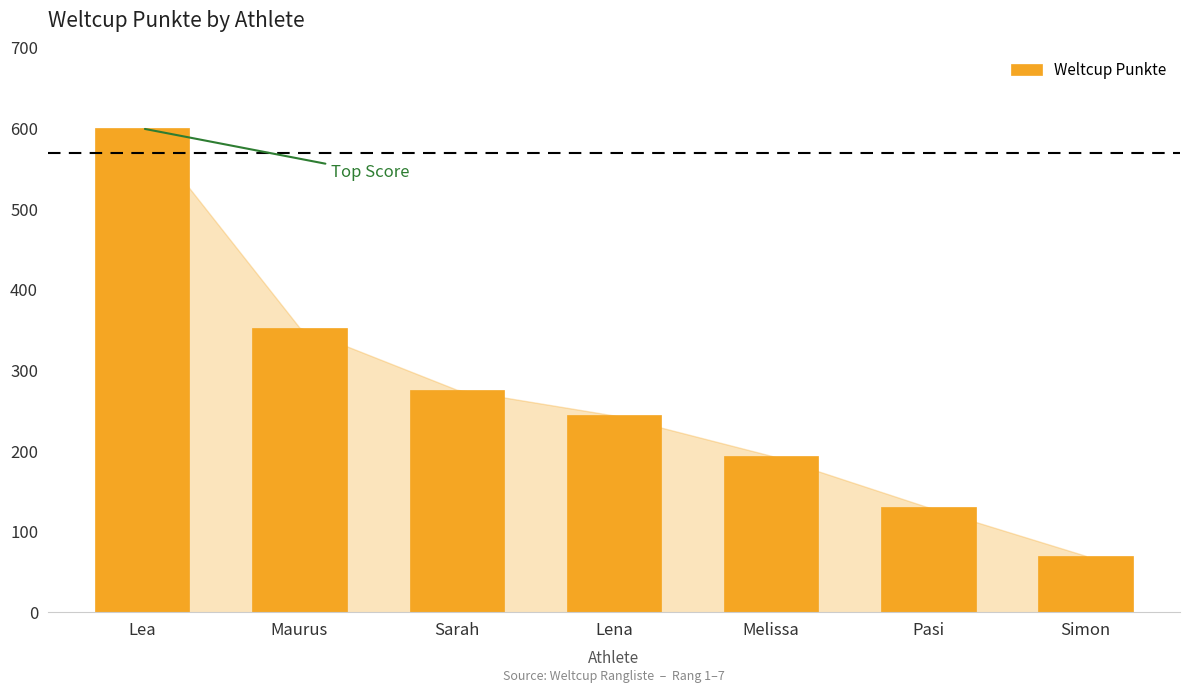

List the labels in order of value, largest first.

Lea, Maurus, Sarah, Lena, Melissa, Pasi, Simon